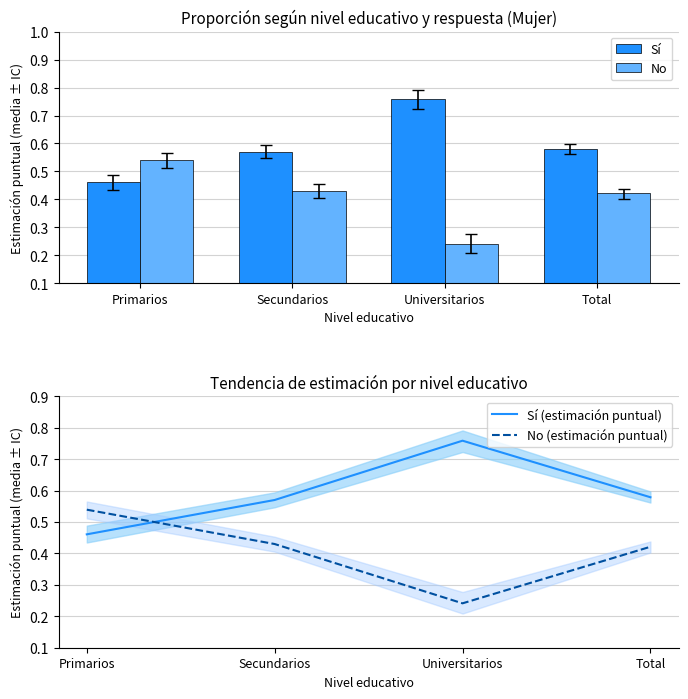

Reading left to right, extract all data points from this chart.

Sí: 0.5	0.6	0.8	0.6
No: 0.5	0.4	0.2	0.4
Sí (estimación puntual): 0.5	0.6	0.8	0.6
No (estimación puntual): 0.5	0.4	0.2	0.4